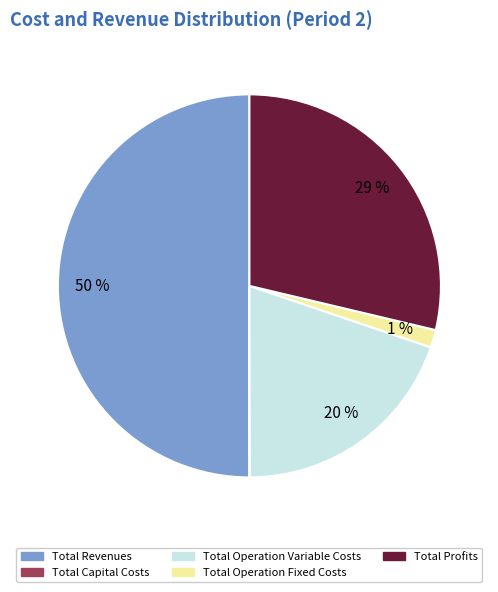

To the nearest percent, what is the difference between the largest and smallest slice percentages?

50%